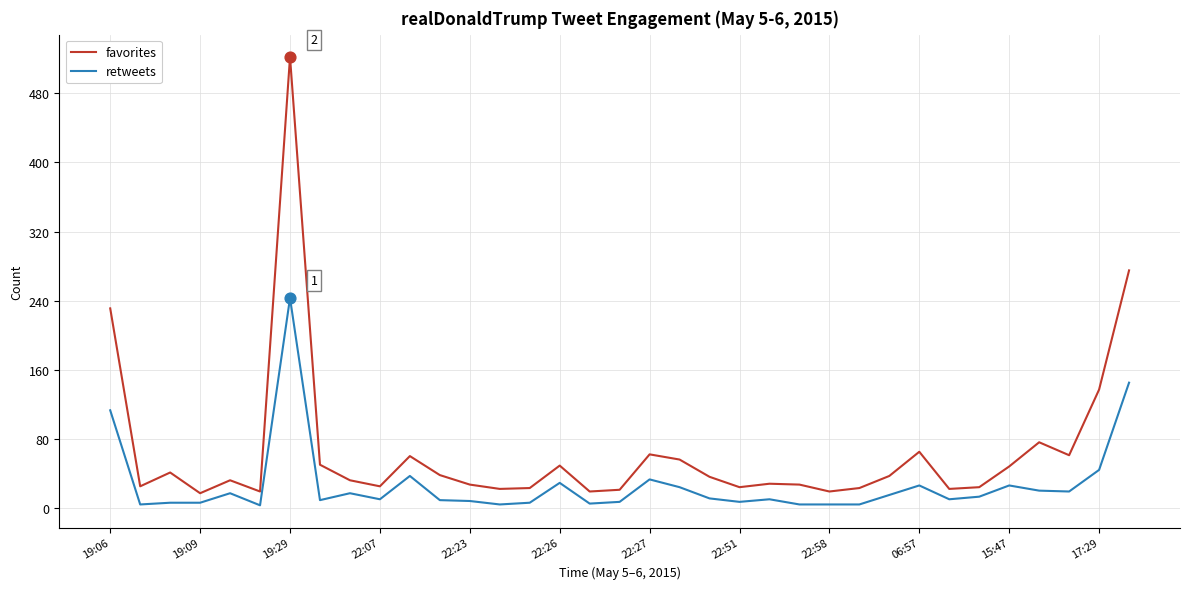

Which series has the largest range (max minus min)?

favorites